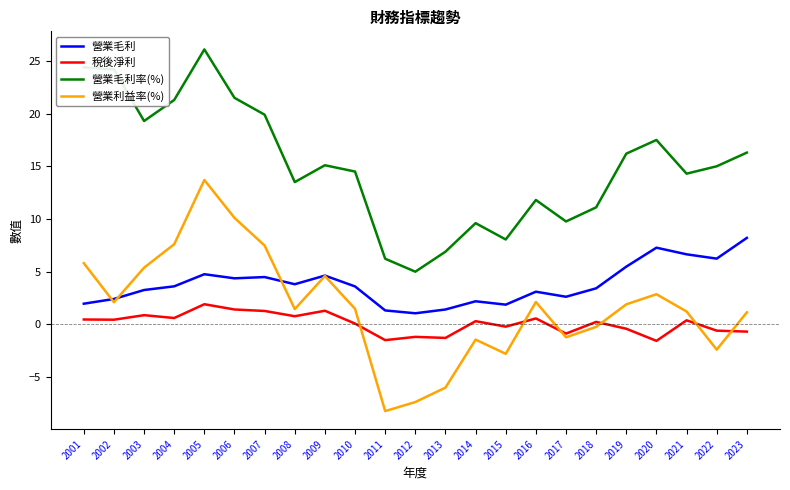

What is the minimum value for 稅後淨利?

-1.6